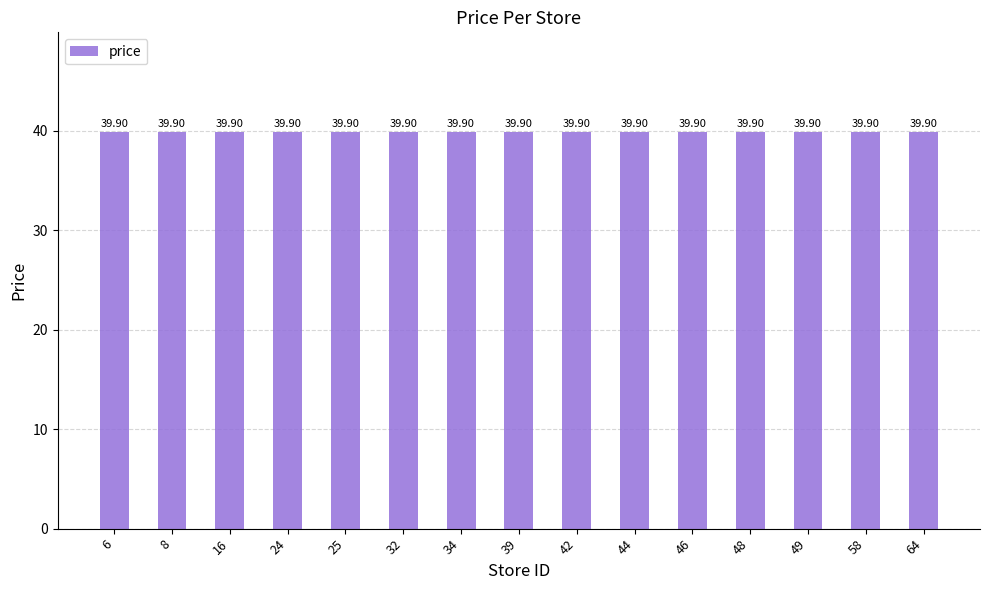

At which label does price reach its peak?

6